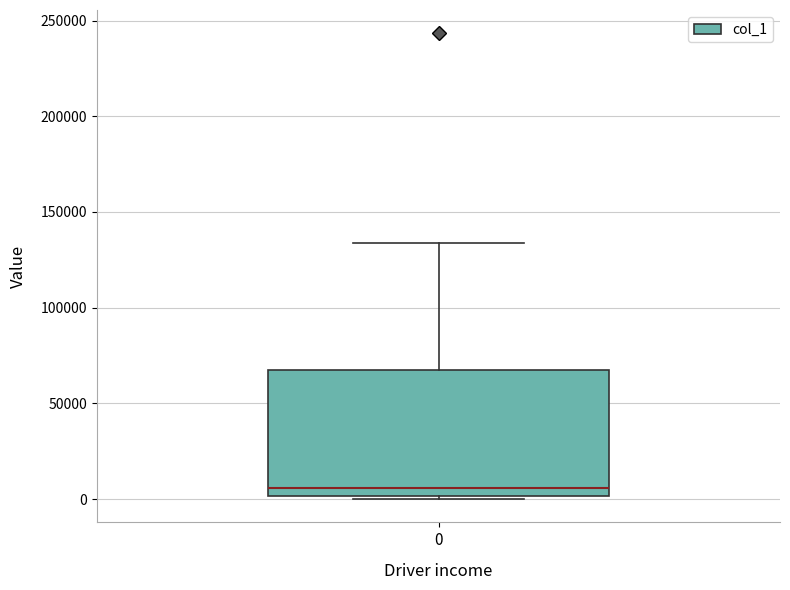

Transcribe this box plot: give where the median line is, the range the box spans, and where the two whiskers end, as read against the y-axis. The values are not printed on the chart, so give them approximately, as read against the axis.

median 5000, box 0 to 65000, whiskers 0 to 135000